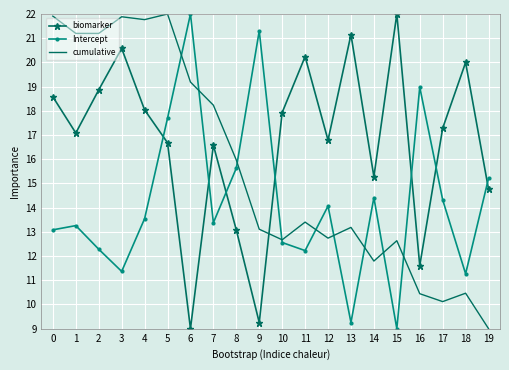

What is the spread (max minus min) of values at 10?

5.4